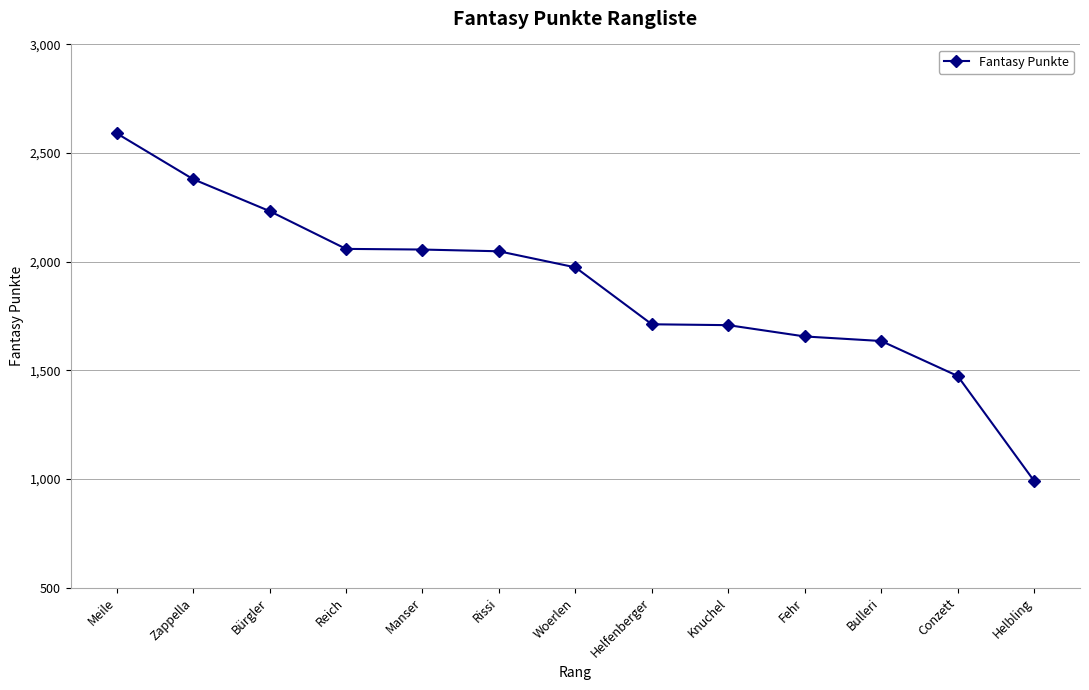

What is the greatest value displayed?

2591